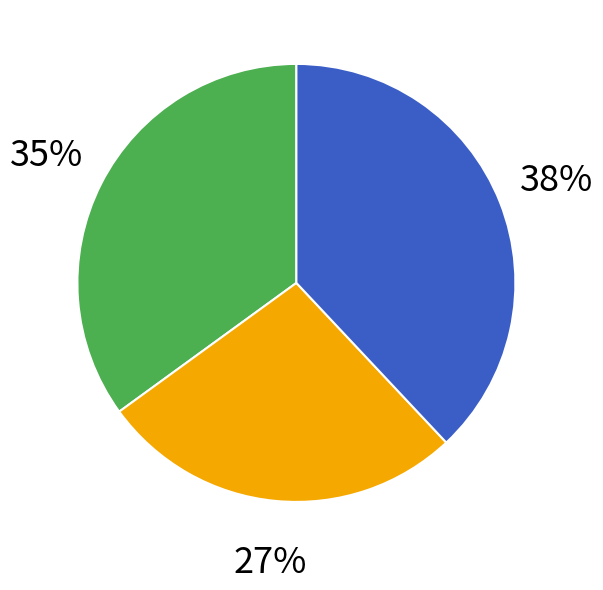

To the nearest percent, what is the average slice percentage?

33%